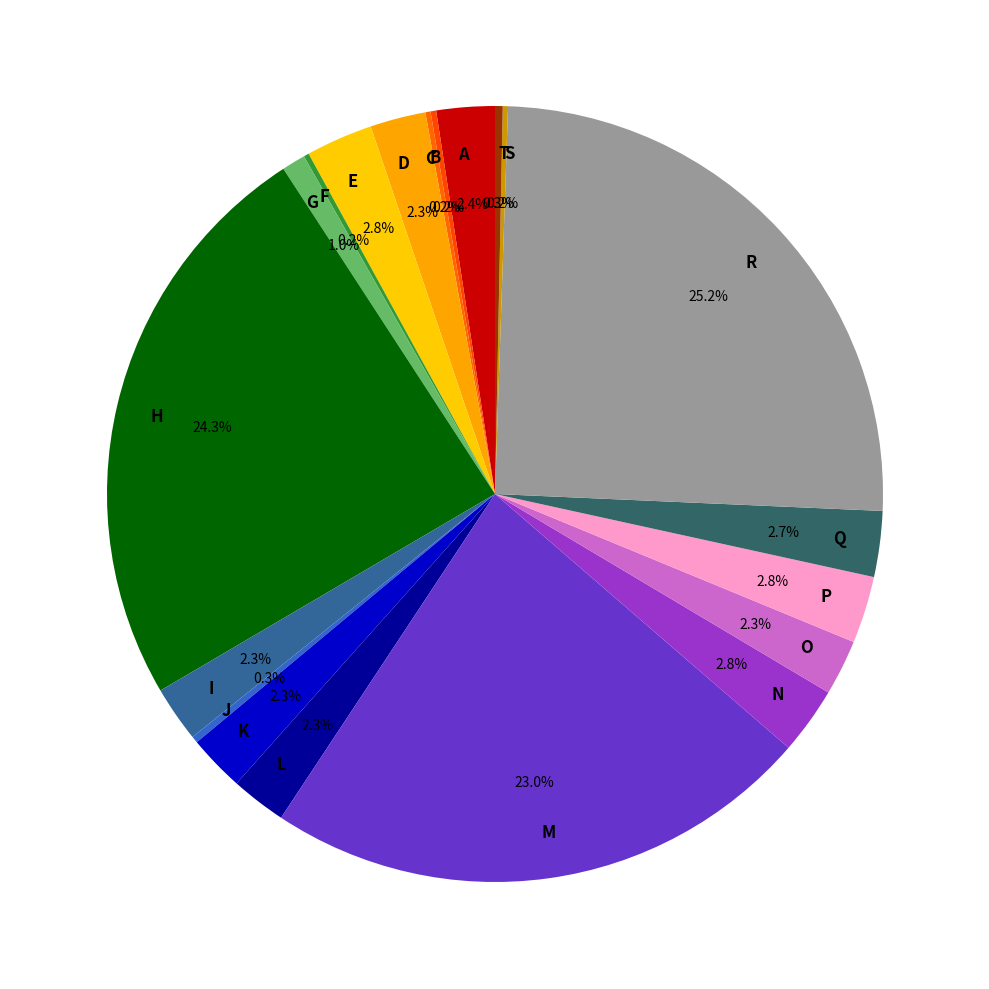

What portion of the pie excludes D?

97.7%